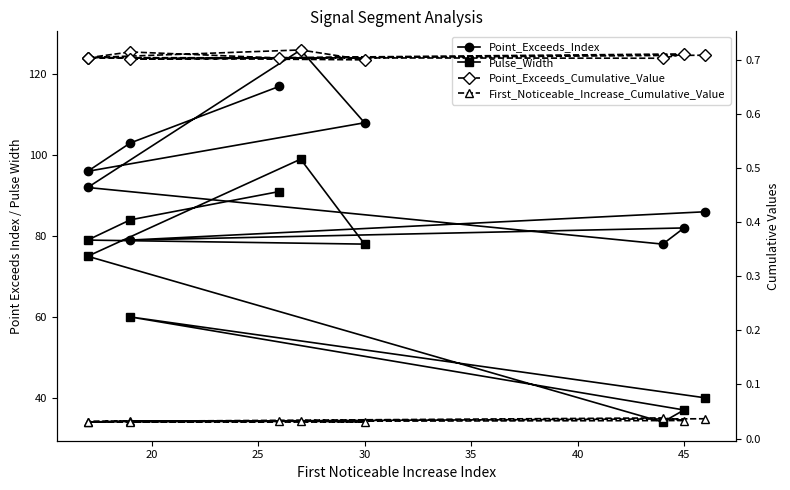

At how many categories does at least one series exceed 0?

10